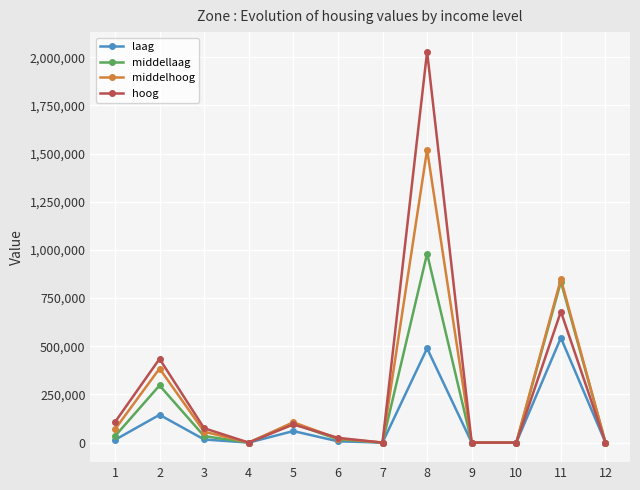

Rank the series by their average value, from highest to lowest.

hoog, middelhoog, middellaag, laag